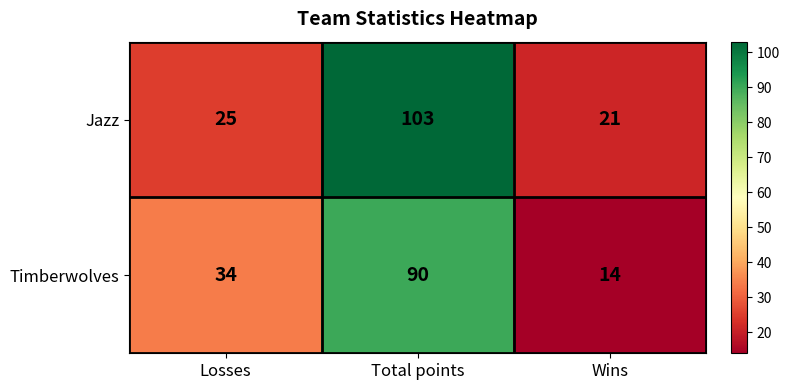

Where is Jazz nearest to the value 62?

Losses